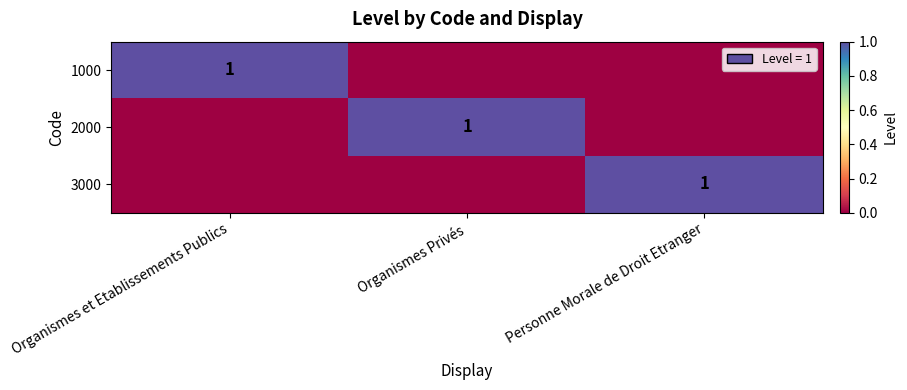

What is the spread (max minus min) of values at Organismes et Etablissements Publics?

1